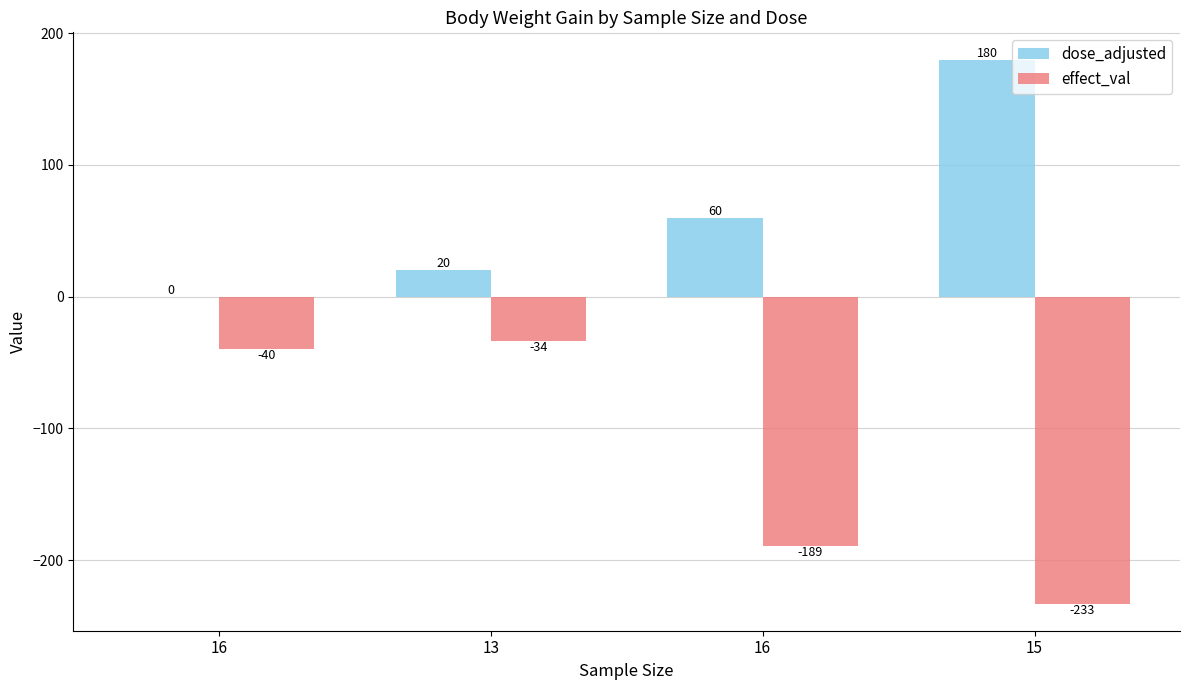

What is the sum of the effect_val values at 16 and 13?

-74